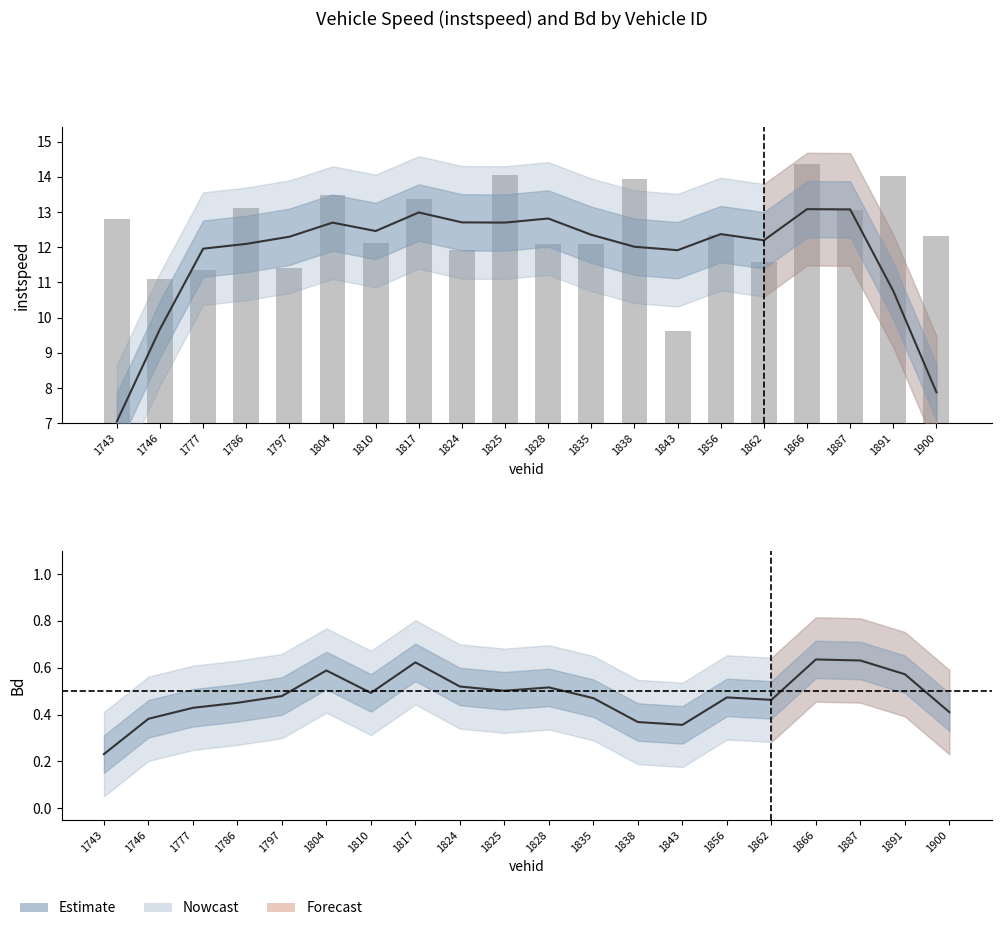

The Bd (smooth) series shows 0.2 at 1866. True or false?

False